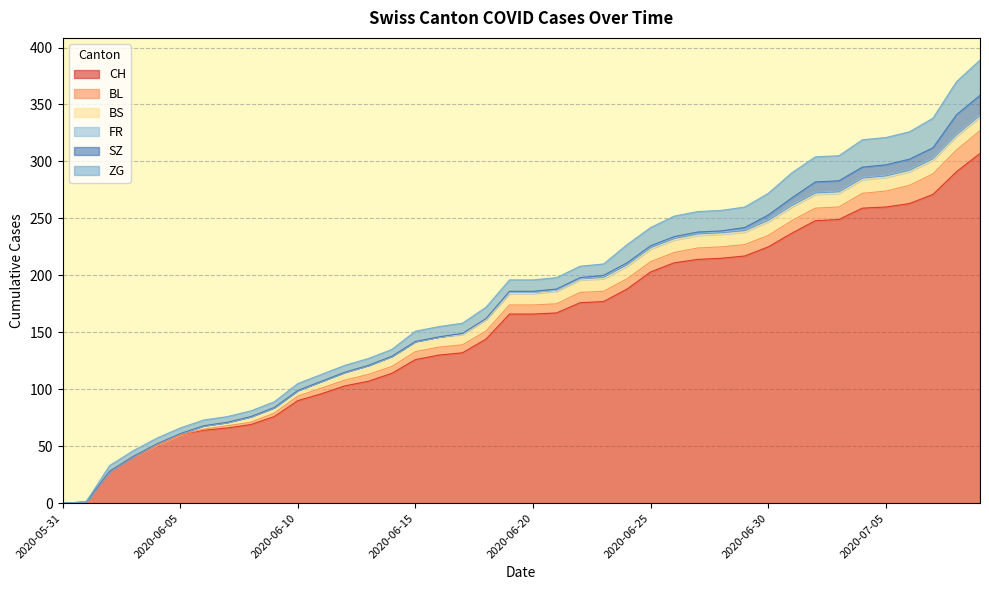

What is the approximate value of BL at 2020-07-08, to the nearest 5?

20